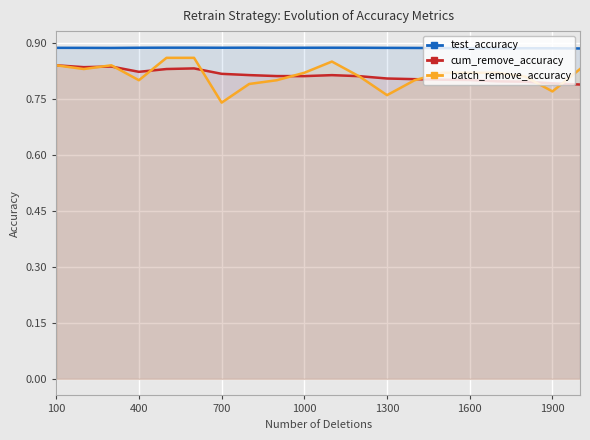

What is the sum of all cum_remove_accuracy values?

16.3